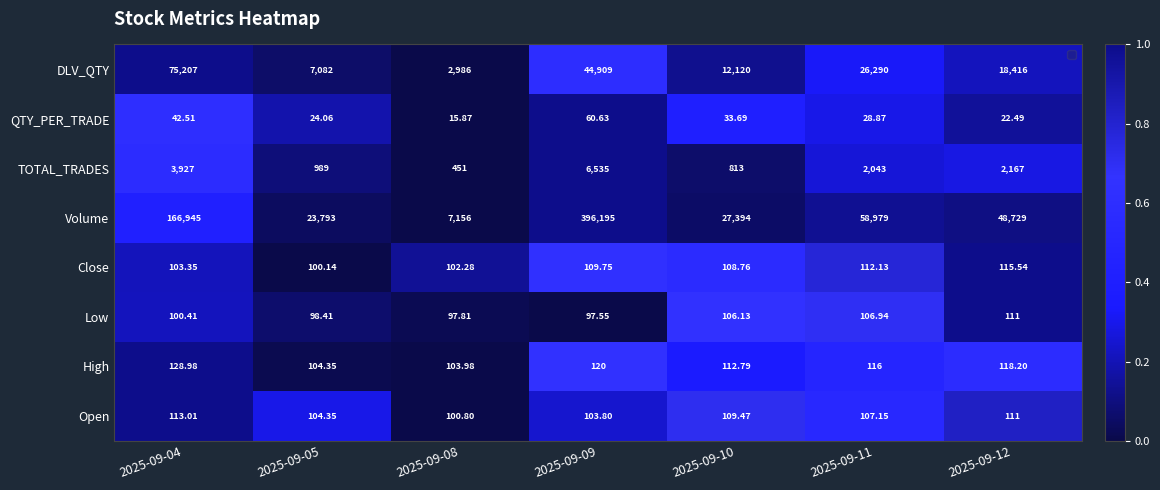

At which category is the sum across all series the highest?

2025-09-09